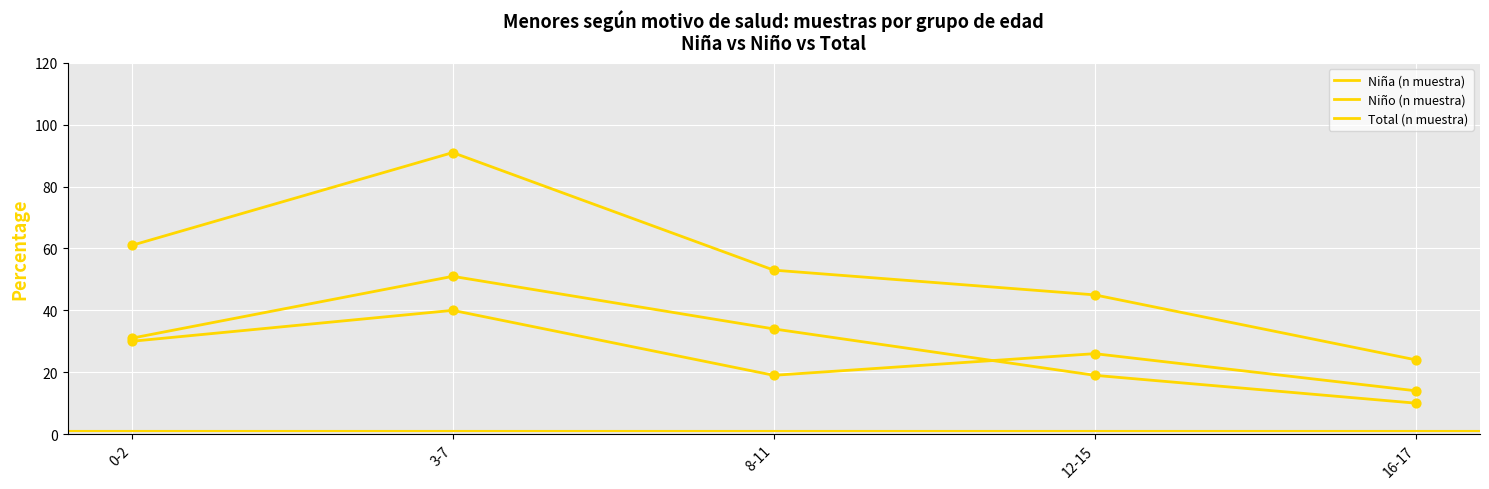

At which category is the sum across all series the highest?

3-7